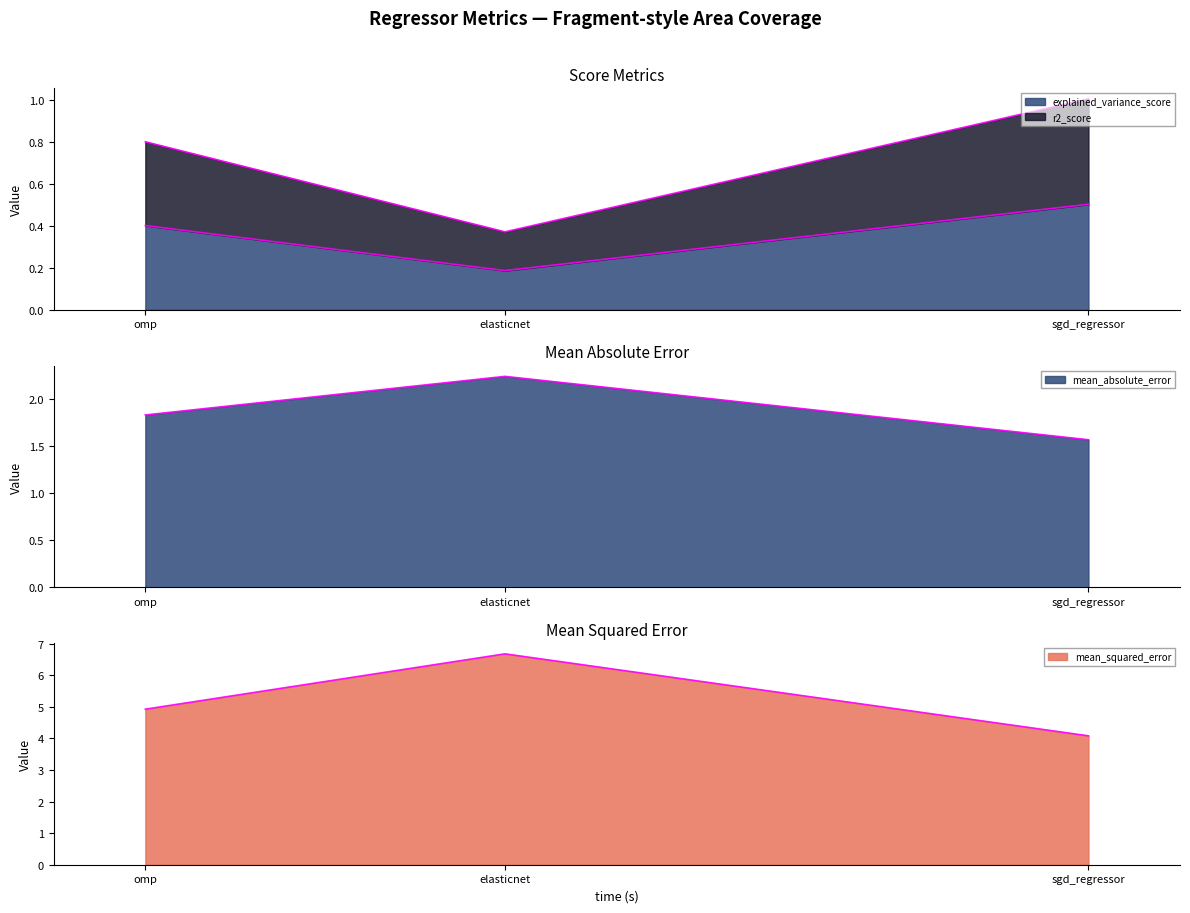

Is it true that explained_variance_score equals 0.6 at omp?

False